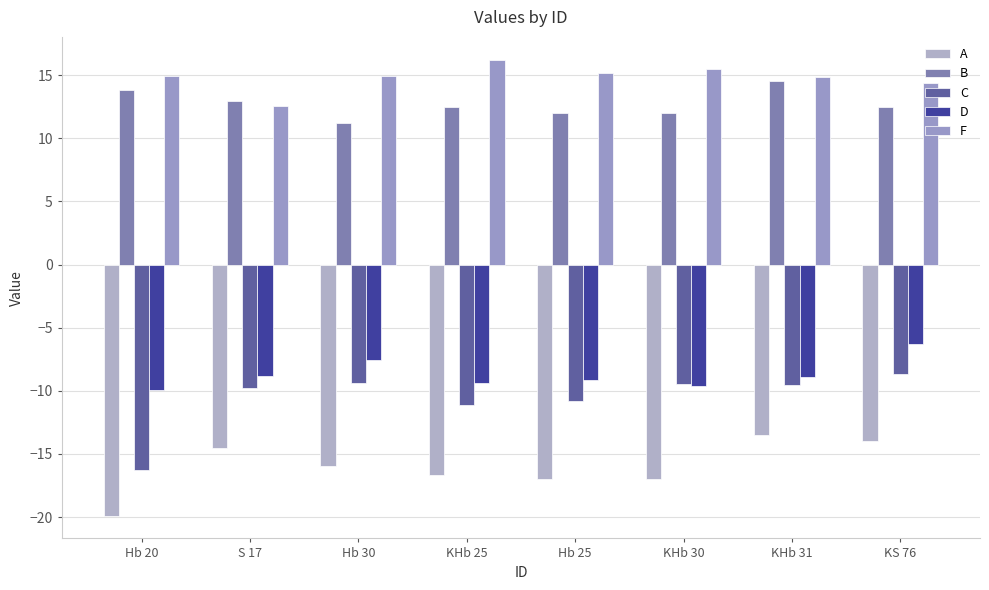

What are all the series names shown in the legend?

A, B, C, D, F